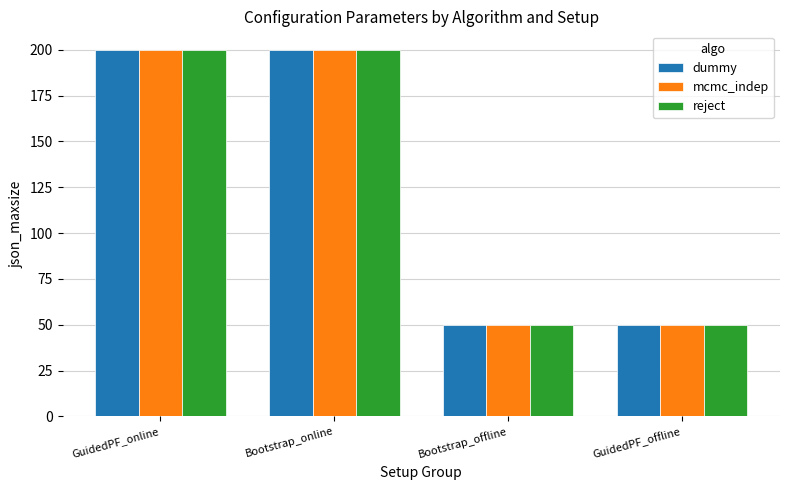

What is the minimum value shown in the chart?

50